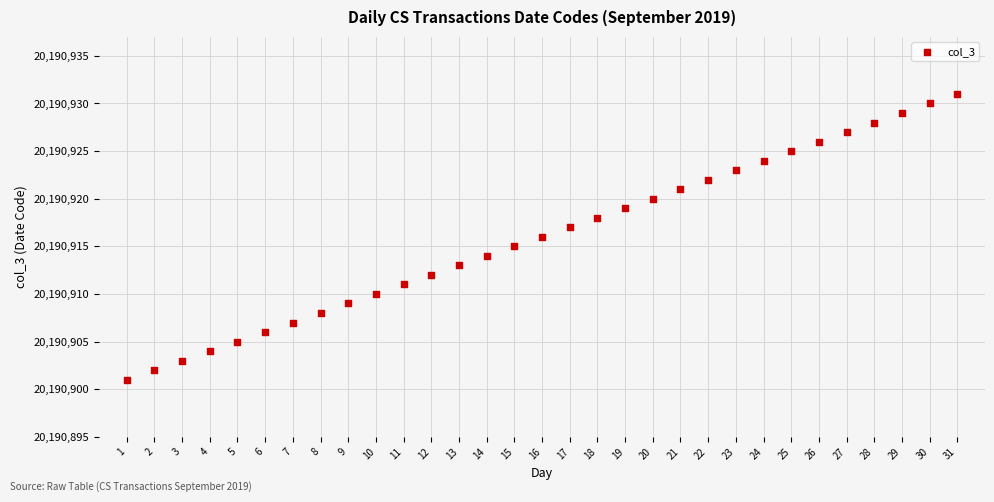

What is the range of Y values (max minus min)?

30